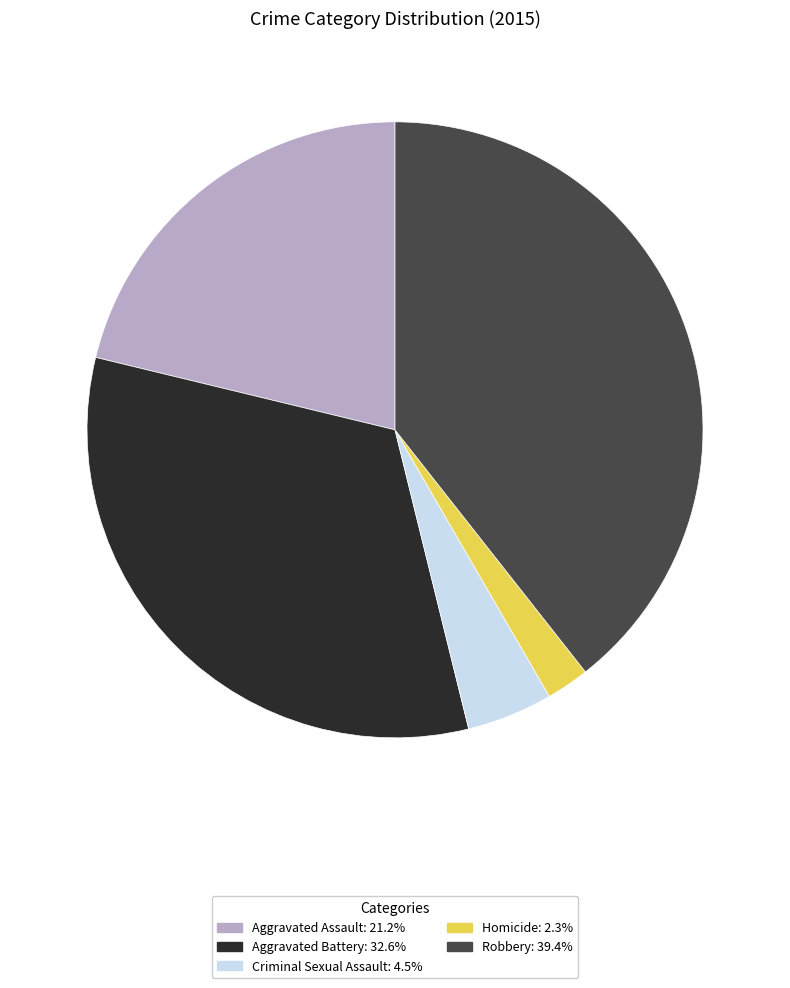

Approximately how many times larger is the value at Robbery compared to Aggravated Battery?

1.2